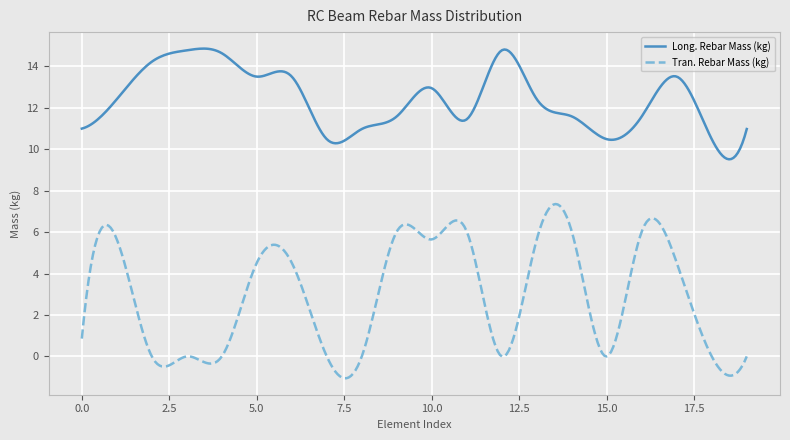

True or false: Long. Rebar Mass (kg) and Tran. Rebar Mass (kg) cross at least once.

False